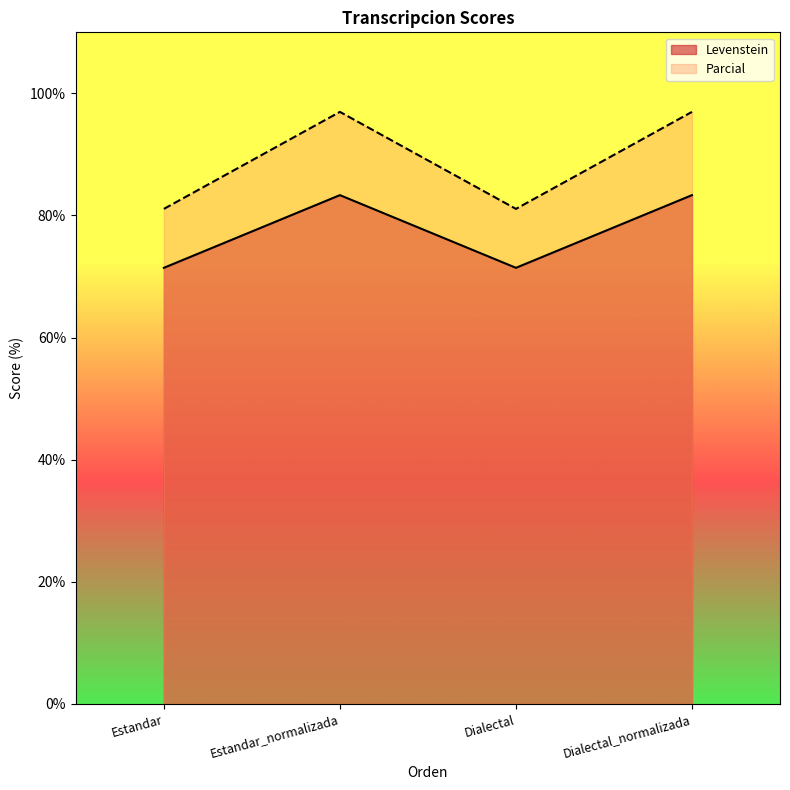

How many data points in Levenstein are less than 83?

2